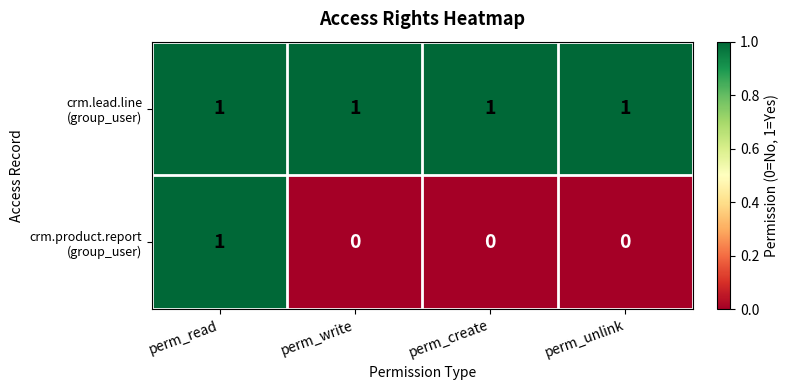

At how many categories does at least one series exceed 0?

4